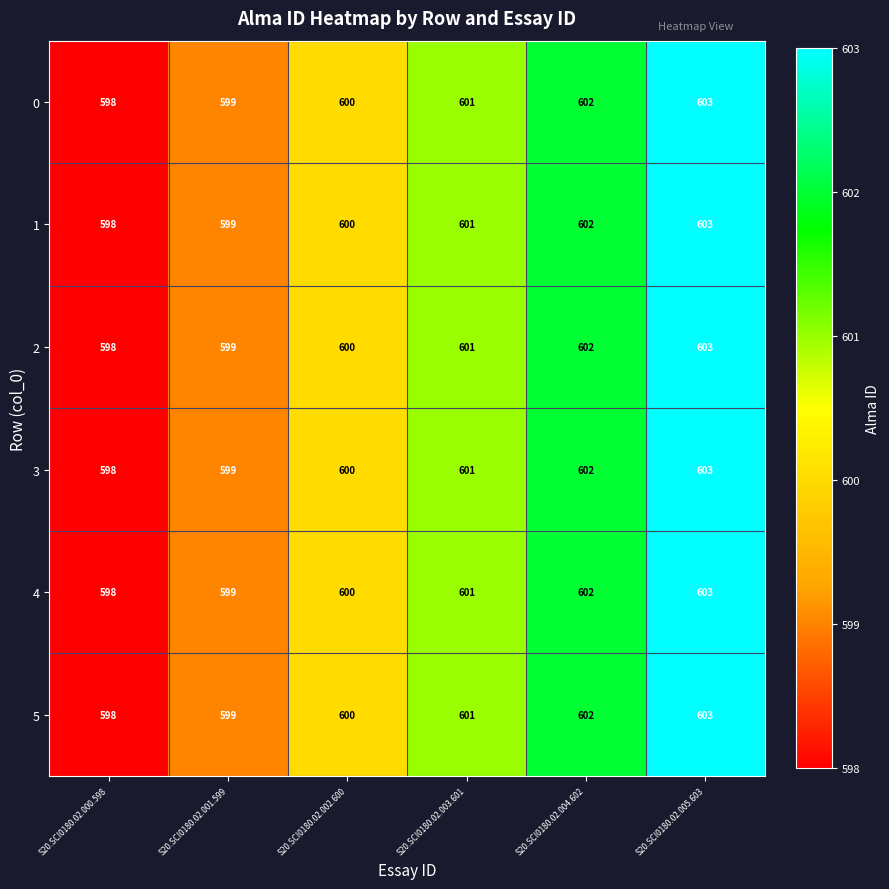

At which category does the chart reach its peak across all series?

S20.SCI0180.02.005.603